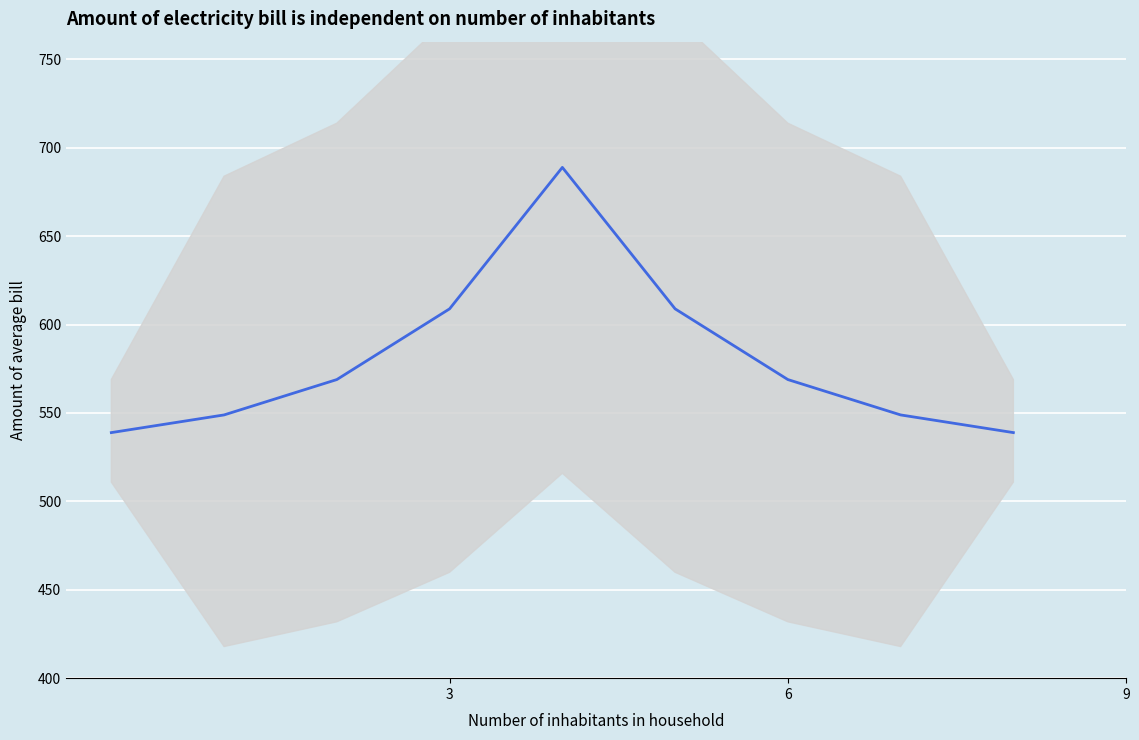

Reading left to right, transcribe all the data shown in this chart.

538.9	548.9	568.9	608.9	688.9	608.9	568.9	548.9	538.9